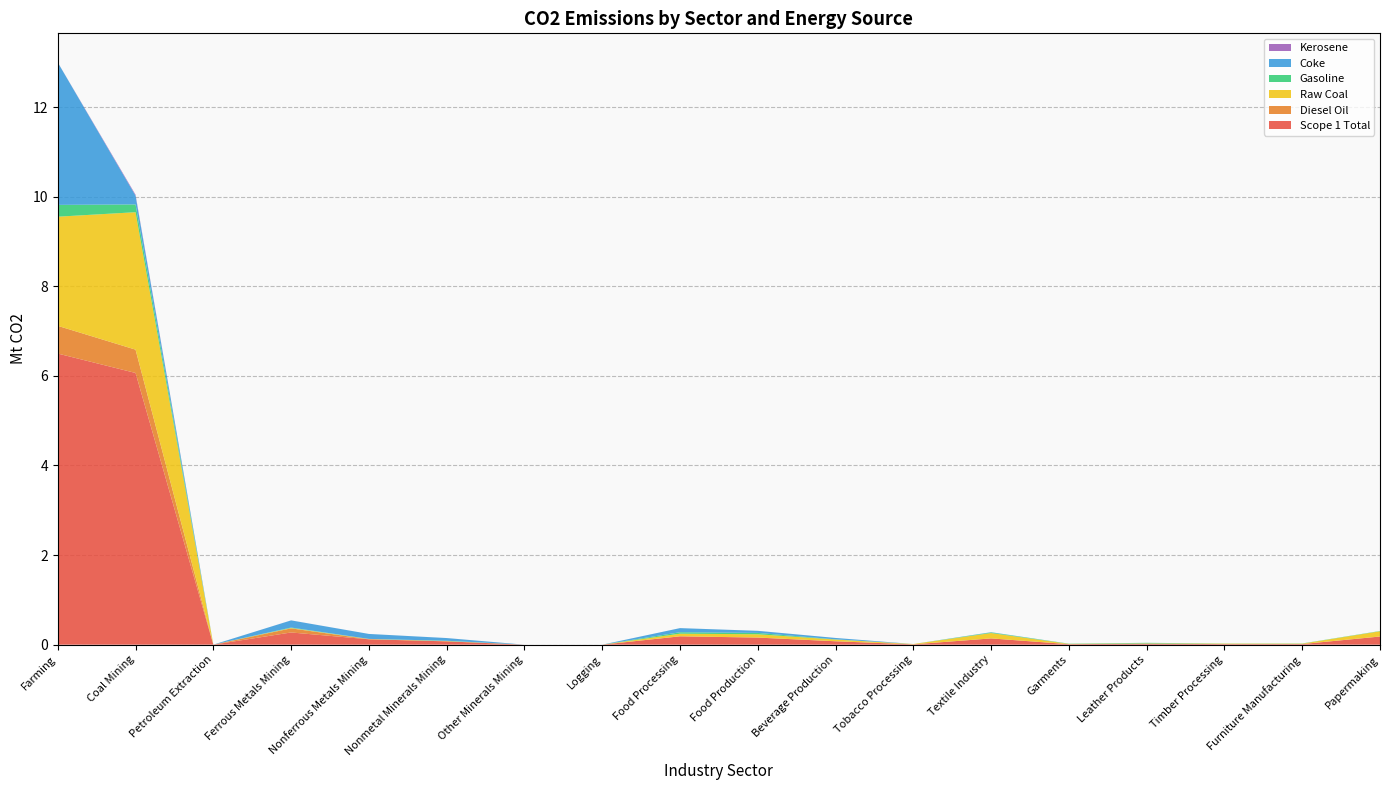

Reading left to right, what are all the values shown in this chart?

Scope 1 Total: Farming=6.5	Coal Mining=6.1	Petroleum Extraction=0.0	Ferrous Metals Mining=0.3	Nonferrous Metals Mining=0.1	Nonmetal Minerals Mining=0.1	Other Minerals Mining=0.0	Logging=0.0	Food Processing=0.2	Food Production=0.2	Beverage Production=0.1	Tobacco Processing=0.0	Textile Industry=0.1	Garments=0.0	Leather Products=0.0	Timber Processing=0.0	Furniture Manufacturing=0.0	Papermaking=0.2
Diesel Oil: Farming=0.6	Coal Mining=0.5	Petroleum Extraction=0.0	Ferrous Metals Mining=0.1	Nonferrous Metals Mining=0.0	Nonmetal Minerals Mining=0.0	Other Minerals Mining=0.0	Logging=0.0	Food Processing=0.0	Food Production=0.0	Beverage Production=0.0	Tobacco Processing=0.0	Textile Industry=0.0	Garments=0.0	Leather Products=0.0	Timber Processing=0.0	Furniture Manufacturing=0.0	Papermaking=0.0
Raw Coal: Farming=2.4	Coal Mining=3.1	Petroleum Extraction=0.0	Ferrous Metals Mining=0.0	Nonferrous Metals Mining=0.0	Nonmetal Minerals Mining=0.0	Other Minerals Mining=0.0	Logging=0.0	Food Processing=0.1	Food Production=0.1	Beverage Production=0.0	Tobacco Processing=0.0	Textile Industry=0.1	Garments=0.0	Leather Products=0.0	Timber Processing=0.0	Furniture Manufacturing=0.0	Papermaking=0.1
Gasoline: Farming=0.3	Coal Mining=0.2	Petroleum Extraction=0.0	Ferrous Metals Mining=0.0	Nonferrous Metals Mining=0.0	Nonmetal Minerals Mining=0.0	Other Minerals Mining=0.0	Logging=0.0	Food Processing=0.0	Food Production=0.0	Beverage Production=0.0	Tobacco Processing=0.0	Textile Industry=0.0	Garments=0.0	Leather Products=0.0	Timber Processing=0.0	Furniture Manufacturing=0.0	Papermaking=0.0
Coke: Farming=3.2	Coal Mining=0.2	Petroleum Extraction=0.0	Ferrous Metals Mining=0.2	Nonferrous Metals Mining=0.1	Nonmetal Minerals Mining=0.1	Other Minerals Mining=0.0	Logging=0.0	Food Processing=0.1	Food Production=0.0	Beverage Production=0.0	Tobacco Processing=0.0	Textile Industry=0.0	Garments=0.0	Leather Products=0.0	Timber Processing=0.0	Furniture Manufacturing=0.0	Papermaking=0.0
Kerosene: Farming=0.0	Coal Mining=0.0	Petroleum Extraction=0.0	Ferrous Metals Mining=0.0	Nonferrous Metals Mining=0.0	Nonmetal Minerals Mining=0.0	Other Minerals Mining=0.0	Logging=0.0	Food Processing=0.0	Food Production=0.0	Beverage Production=0.0	Tobacco Processing=0.0	Textile Industry=0.0	Garments=0.0	Leather Products=0.0	Timber Processing=0.0	Furniture Manufacturing=0.0	Papermaking=0.0